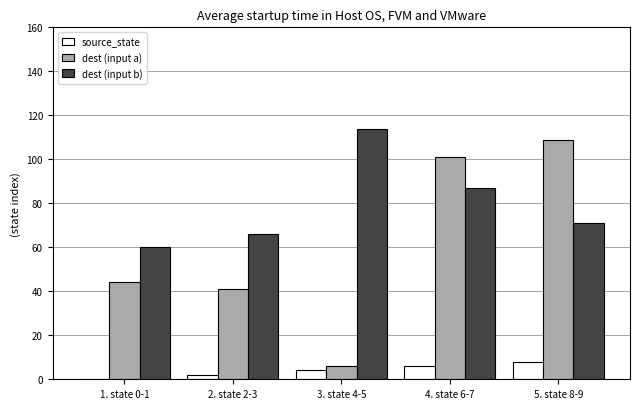

True or false: dest (input b) has a value of 71 at 5. state 8-9.

True